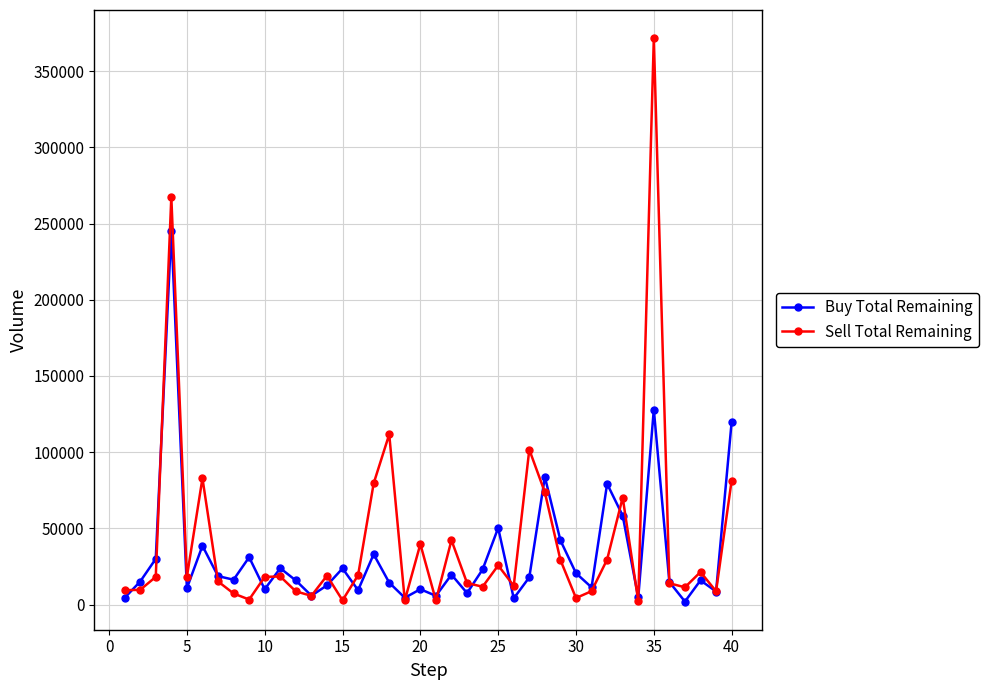

Which series has the widest spread of values?

Sell Total Remaining